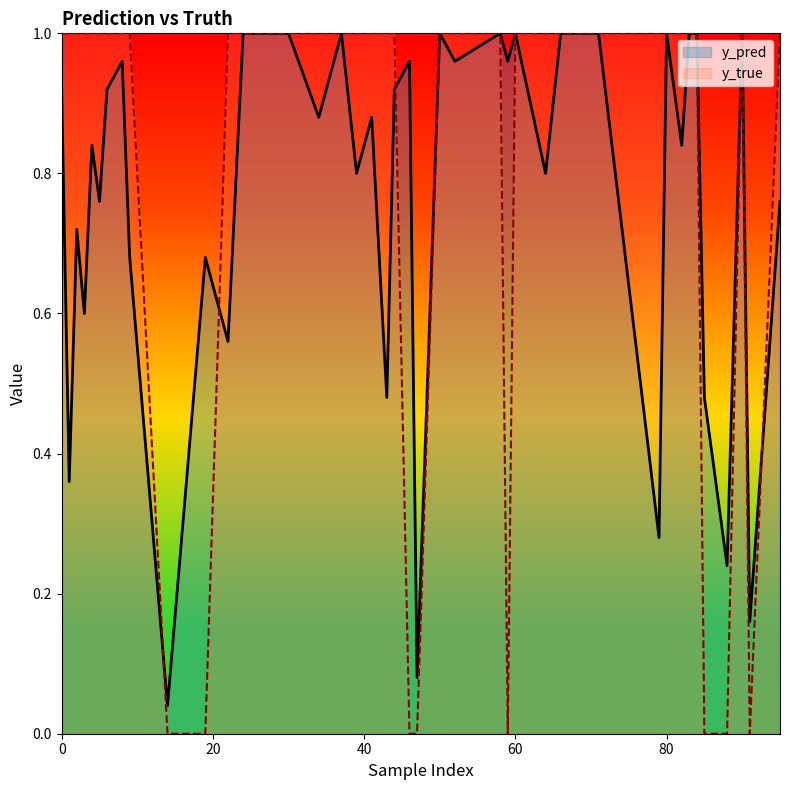

Is it true that y_true equals 0.0 at 46?

True